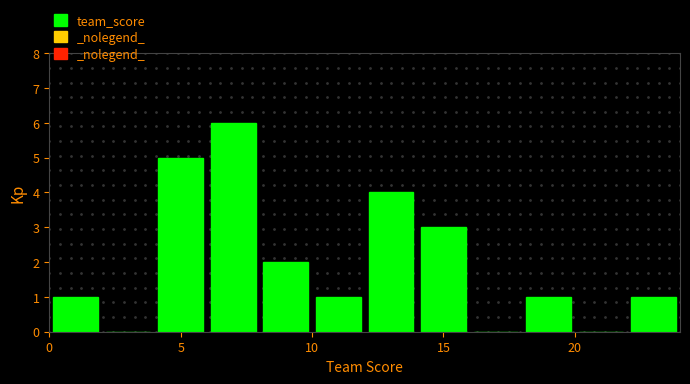

Over which range of the x-axis is the bar tallest?

6 to 8